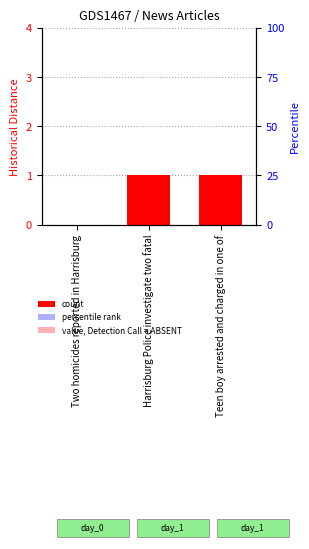

What is the ratio of the value at Harrisburg Police investigate two fatal to the value at Teen boy arrested and charged in one of?

1.0